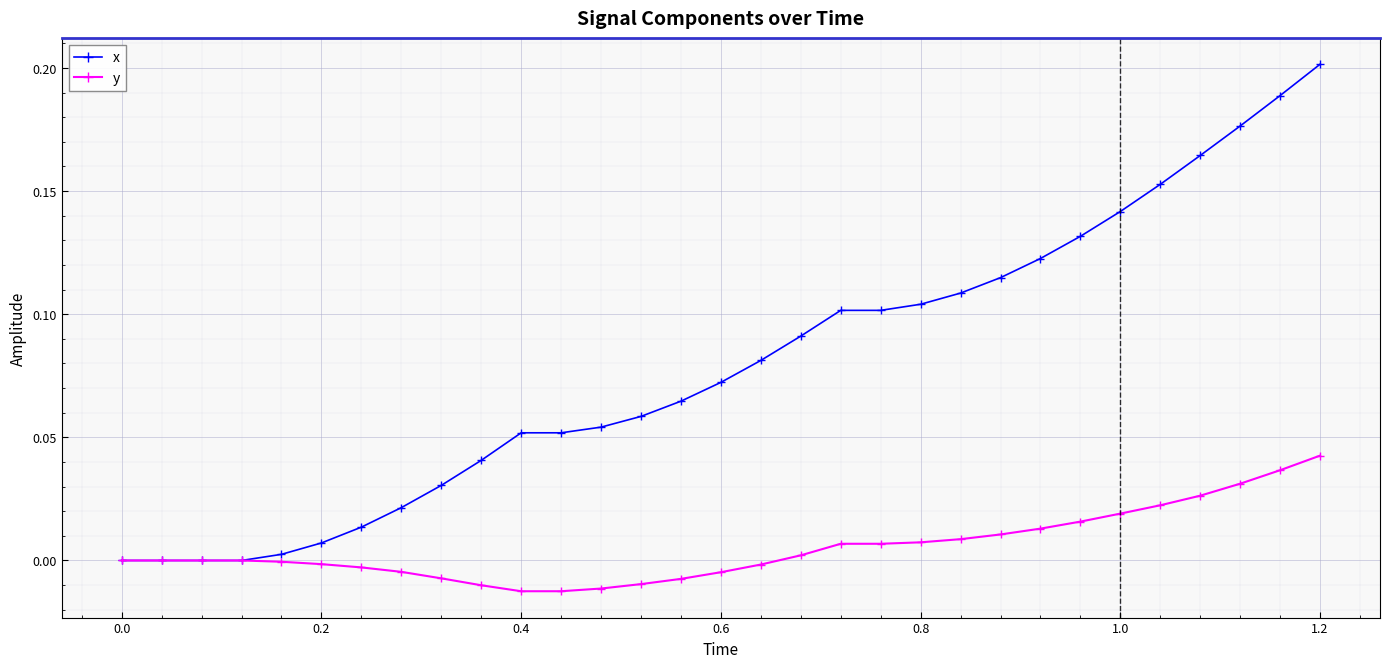

How many categories are shown in the chart?

31